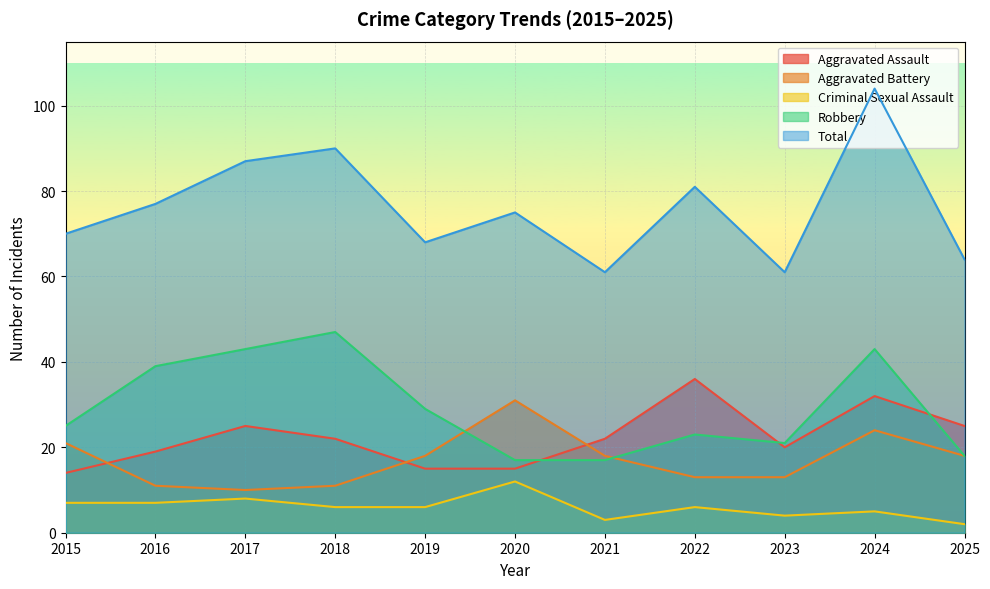

How many times do Aggravated Battery and Robbery cross each other?

2